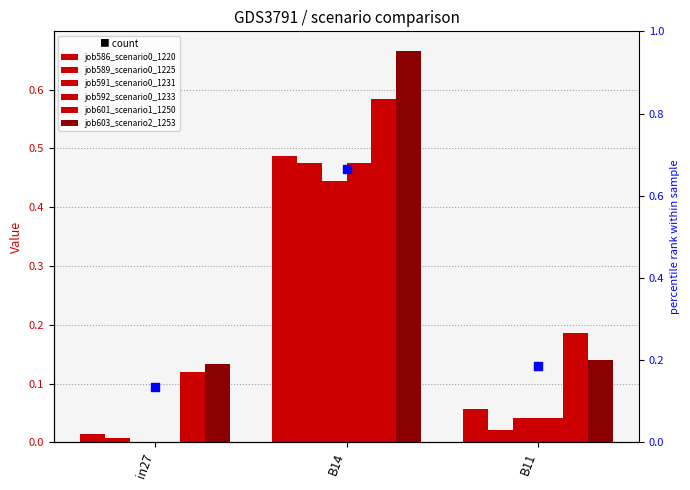

What is the total value across all series at B14?

3.1